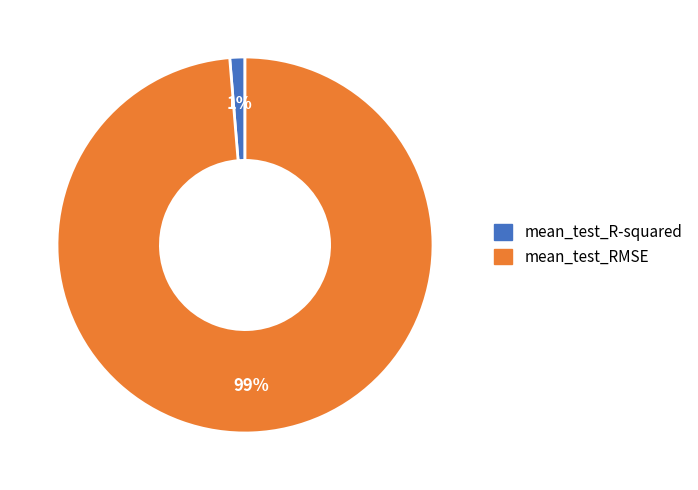

Between mean_test_RMSE and mean_test_R-squared, which is larger?

mean_test_RMSE